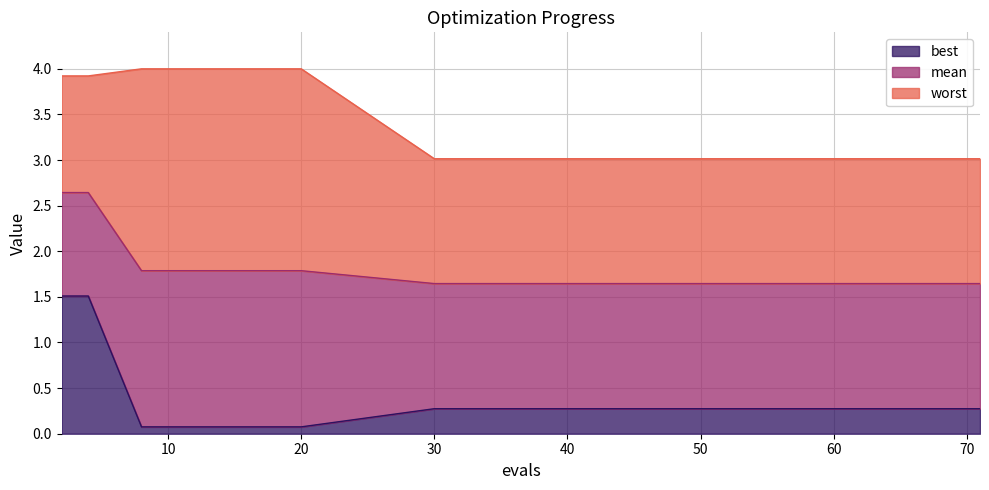

Reading left to right, transcribe all the data shown in this chart.

best: 2=1.5	4=1.5	8=0.1	12=0.1	20=0.1	30=0.3	37=0.3	44=0.3	51=0.3	56=0.3	60=0.3	65=0.3	67=0.3	70=0.3	71=0.3
mean: 2=2.6	4=2.6	8=1.8	12=1.8	20=1.8	30=1.6	37=1.6	44=1.6	51=1.6	56=1.6	60=1.6	65=1.6	67=1.6	70=1.6	71=1.6
worst: 2=3.9	4=3.9	8=4.0	12=4.0	20=4.0	30=3.0	37=3.0	44=3.0	51=3.0	56=3.0	60=3.0	65=3.0	67=3.0	70=3.0	71=3.0